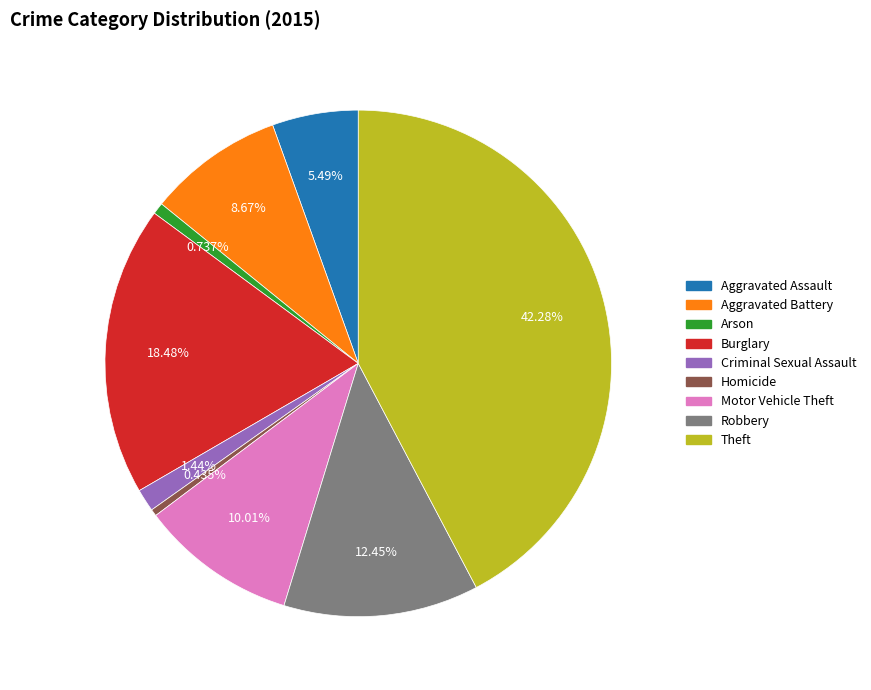

Which slice is the largest?

Theft